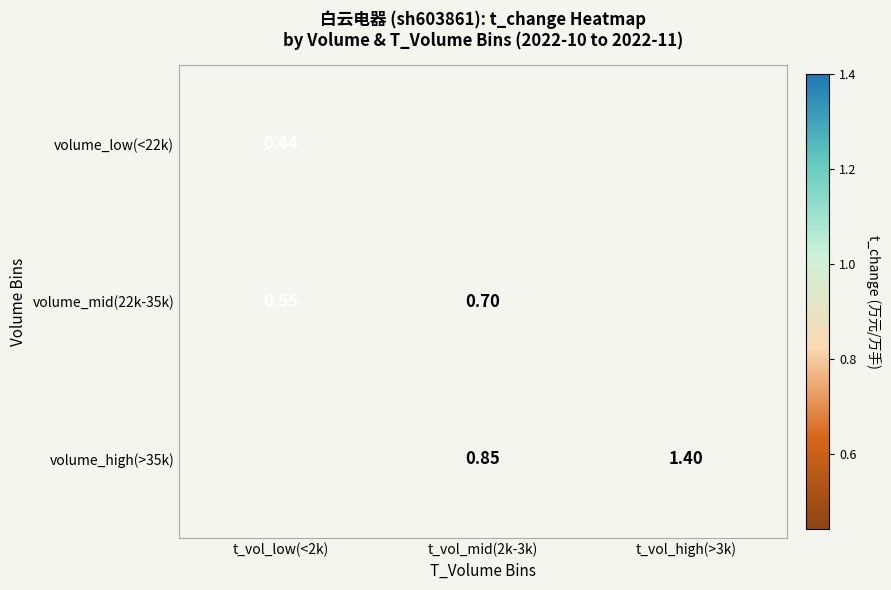

Is the value of volume_low(<22k) at t_vol_mid(2k-3k) greater than the value of volume_high(>35k) at t_vol_low(<2k)?

No